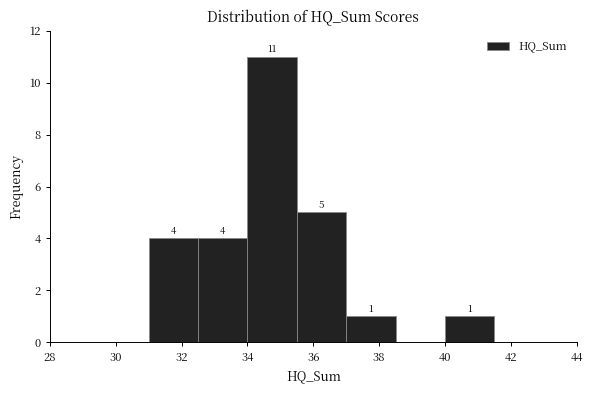

Over which range of the x-axis is the bar tallest?

34.0 to 35.5